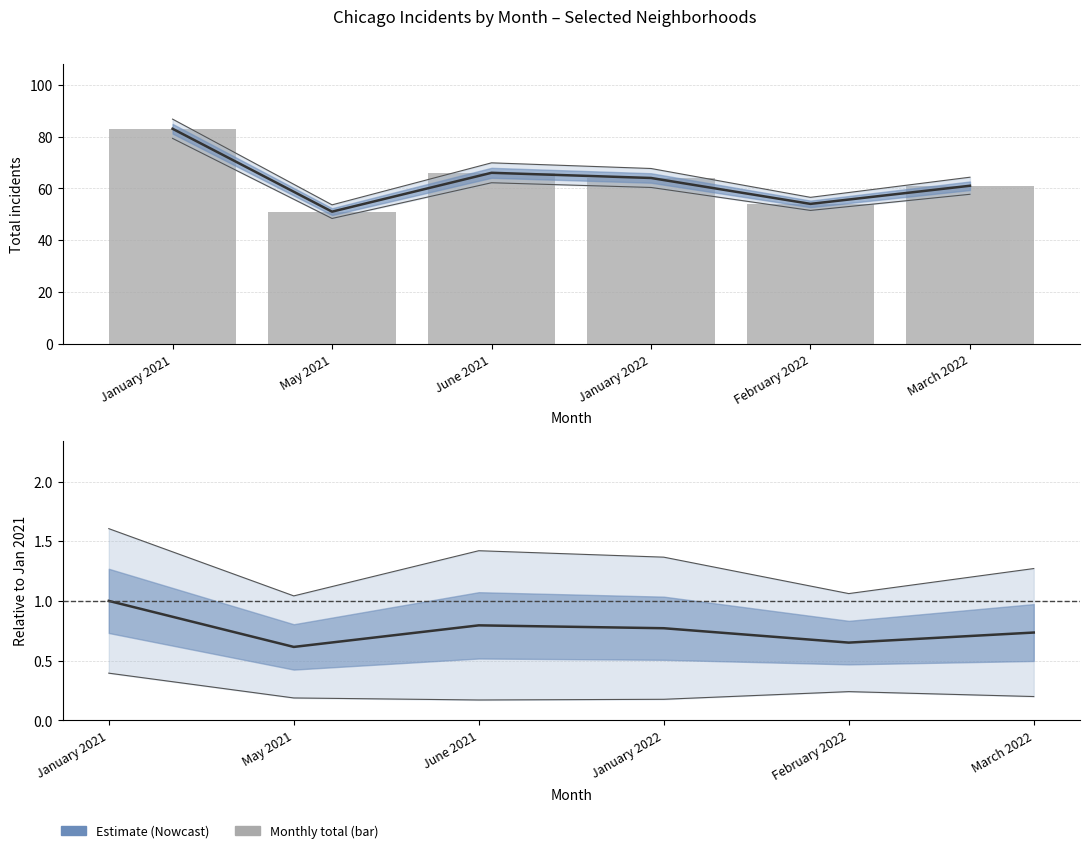

What is the value of the Monthly total bar at the 2nd from the left?

51.0